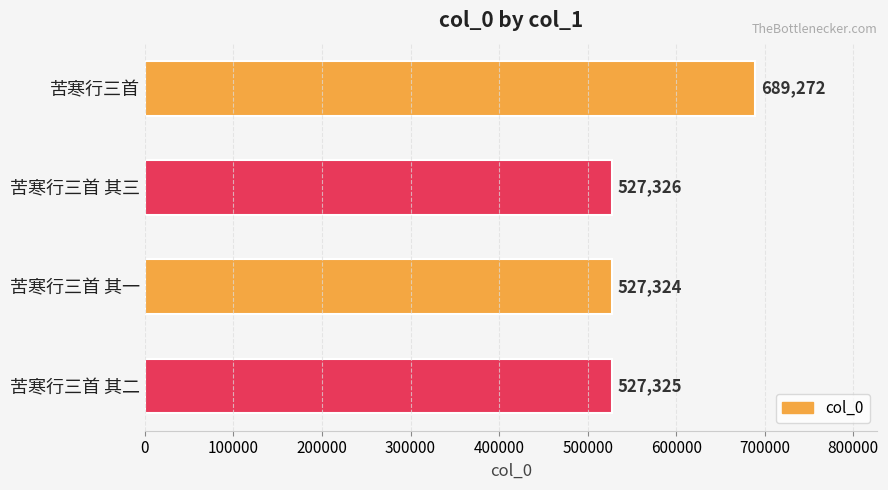

Which has a higher value, 苦寒行三首 其一 or 苦寒行三首 其二?

苦寒行三首 其二